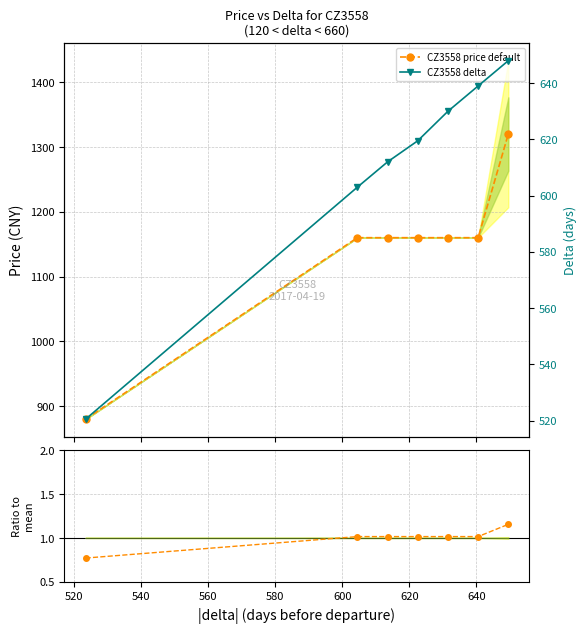

True or false: Ratio to mean and CZ3558 price default cross at least once.

False